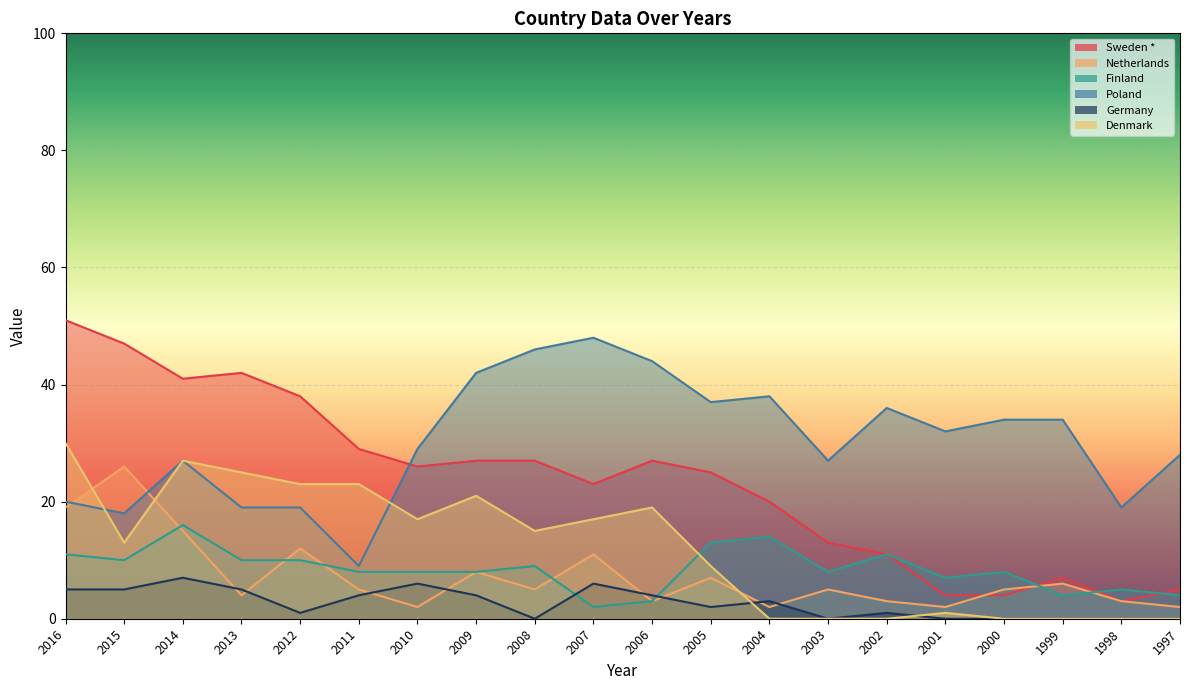

How many lines are shown in the chart?

6